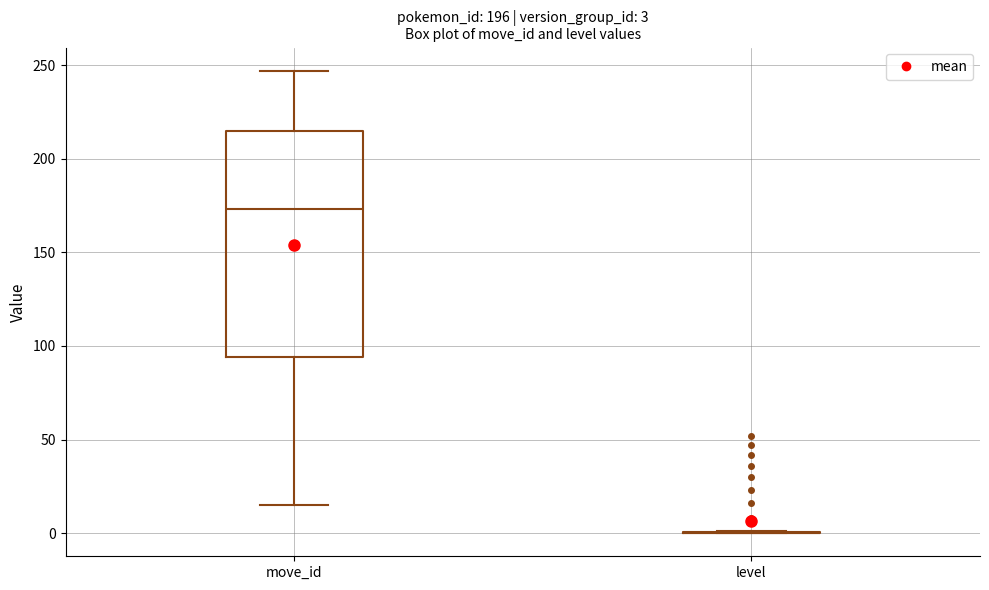

Which box is the tallest, from its lower edge to its upper edge?

move_id